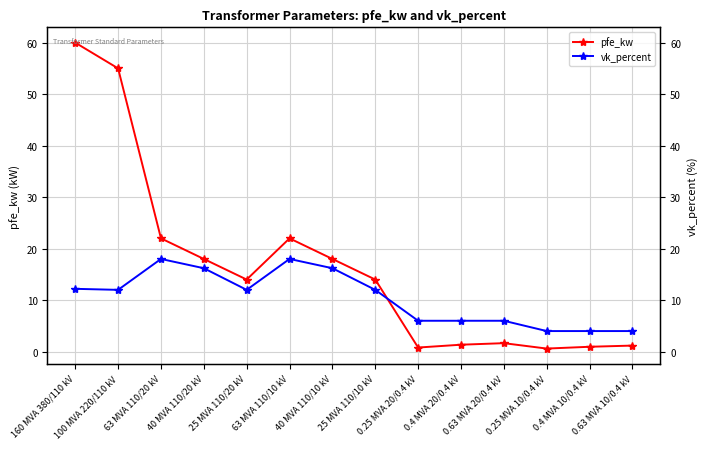

Between 0.25 MVA 20/0.4 kV and 0.25 MVA 10/0.4 kV, which is larger?

0.25 MVA 20/0.4 kV